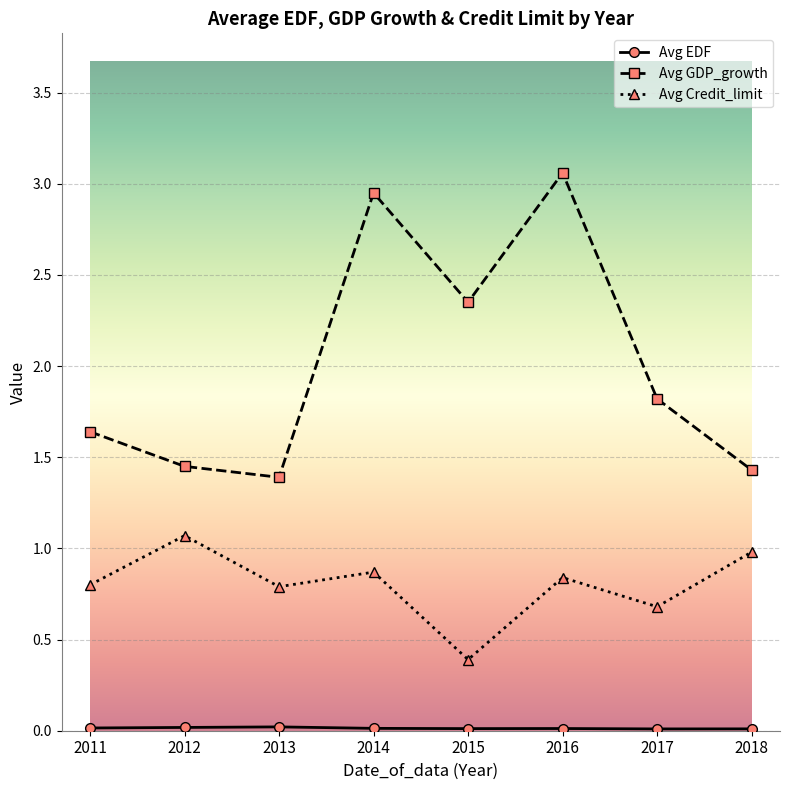

True or false: Avg GDP_growth and Avg Credit_limit intersect in this chart.

False